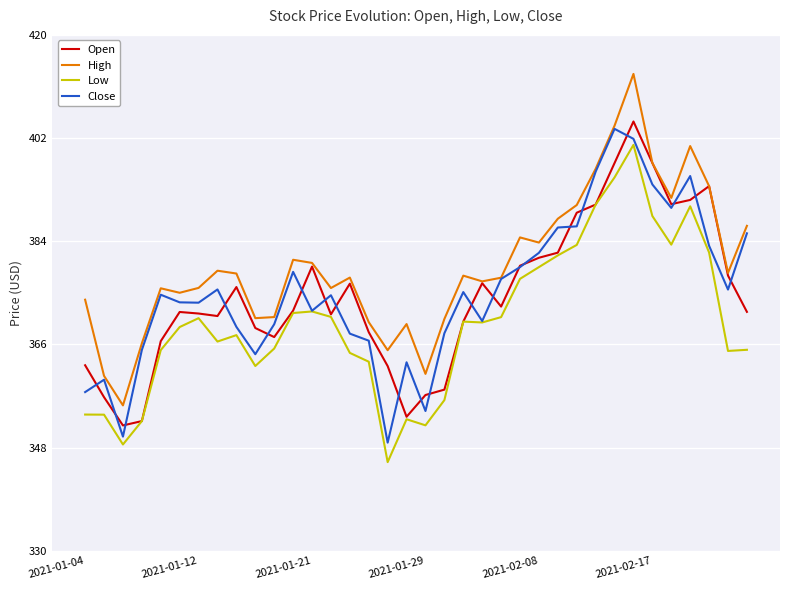

True or false: High and Low cross at least once.

False